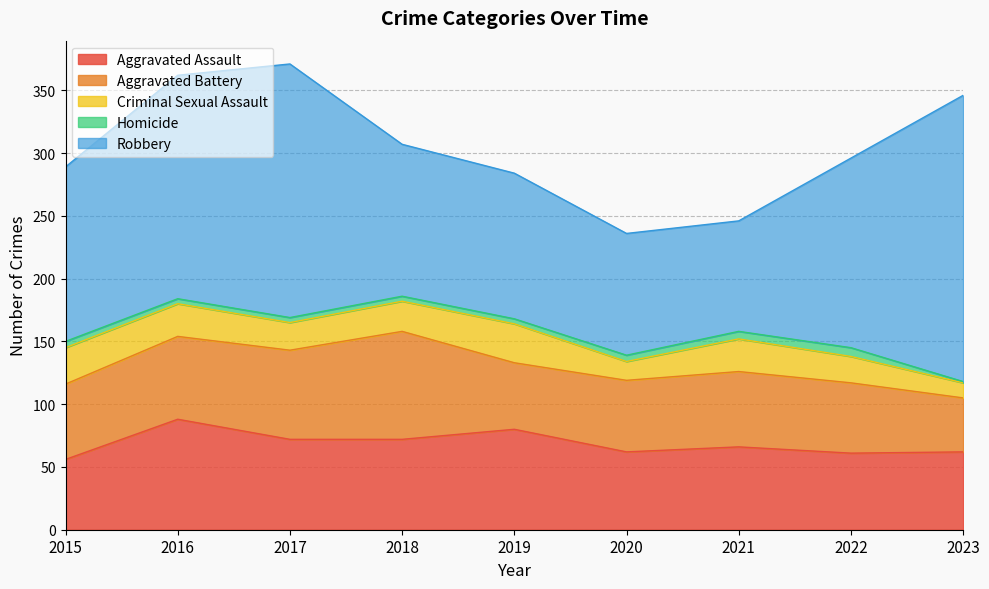

The Homicide series shows 7 at 2022. True or false?

True